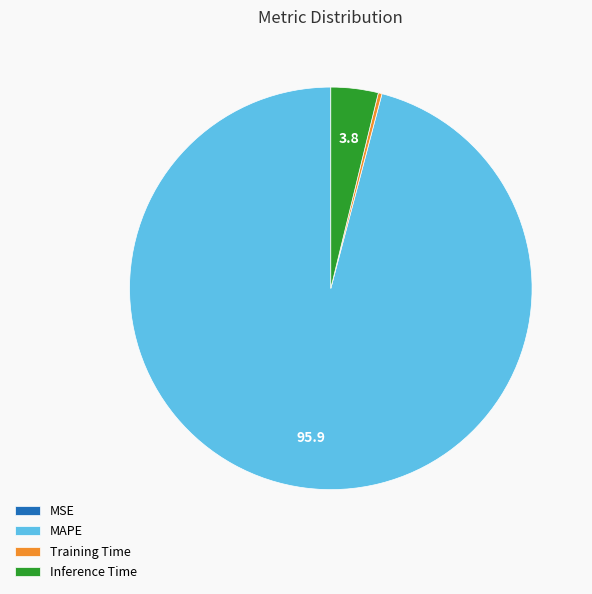

Combined, do Inference Time and Training Time account for over 50%?

No